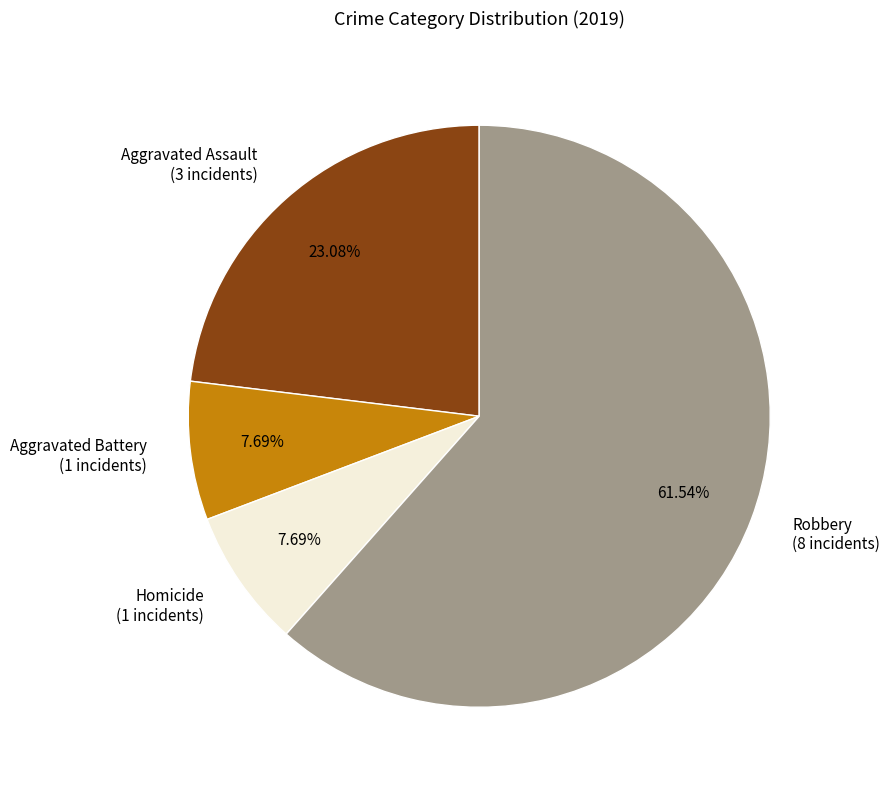

Combined, do Aggravated Battery (1 incidents) and Homicide (1 incidents) account for over 50%?

No